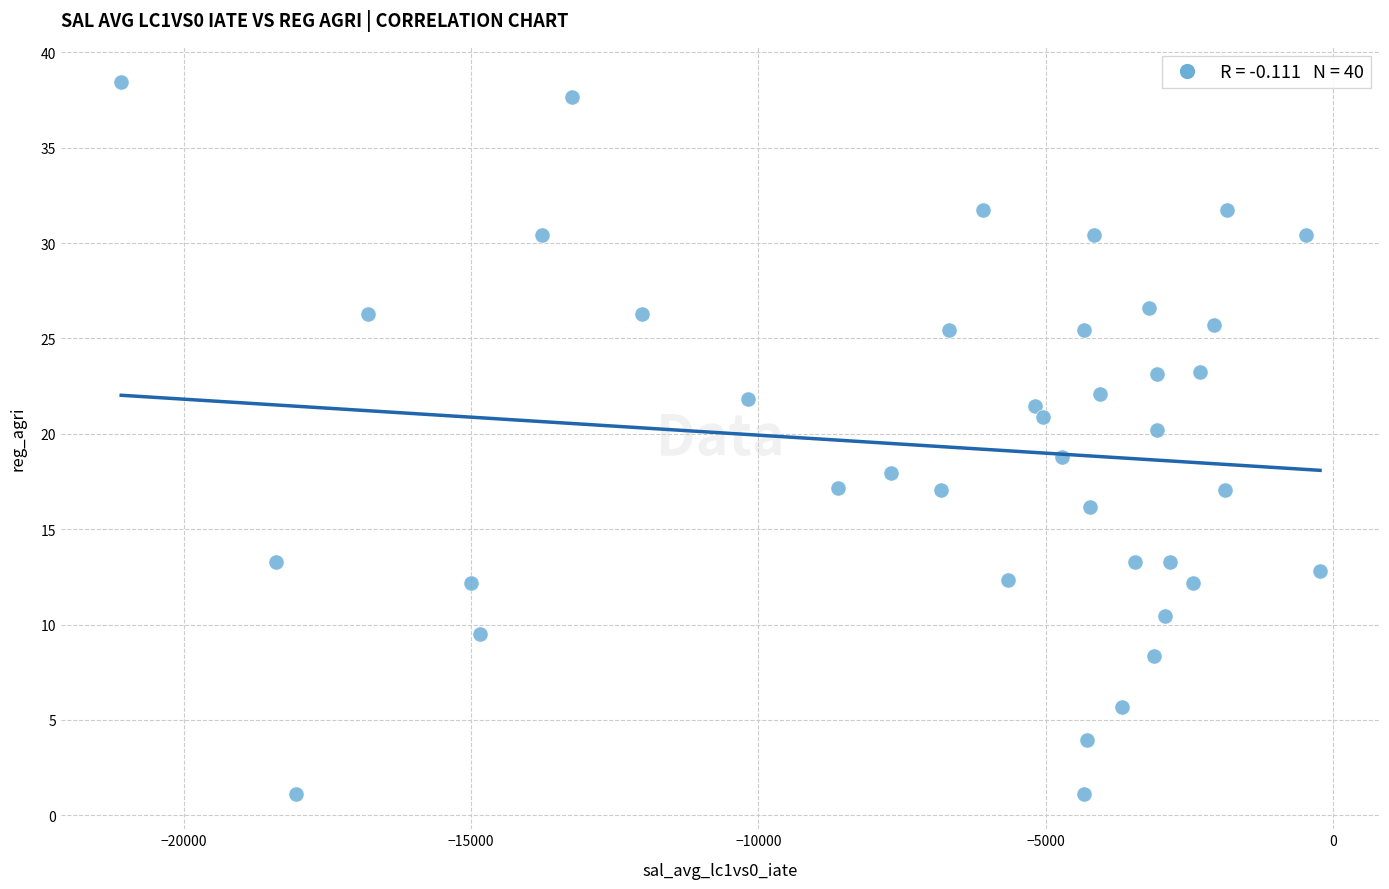

What is the range of X values (max minus min)?

20861.2